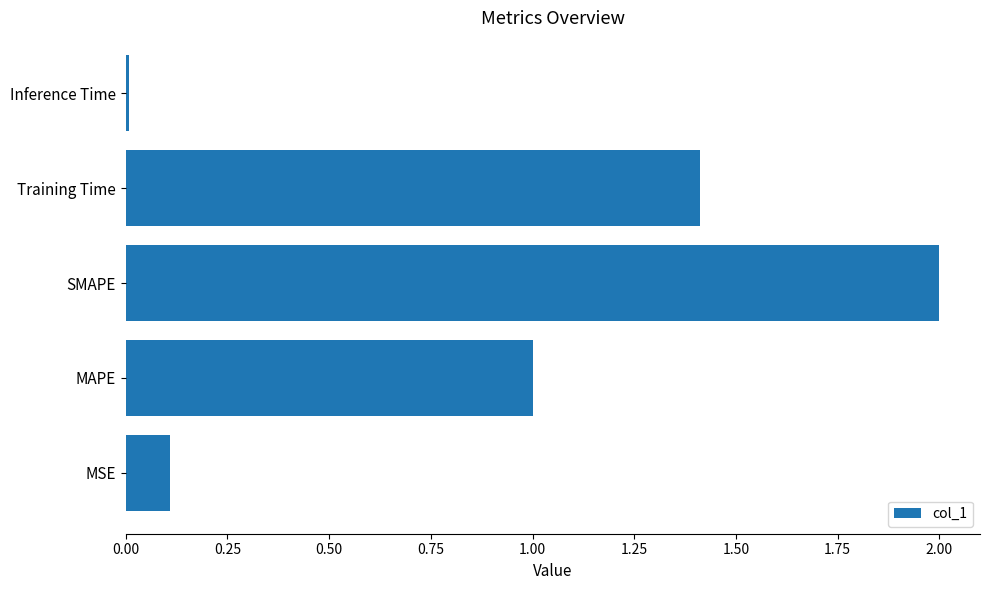

Is it true that the value at MSE is 0.0?

False